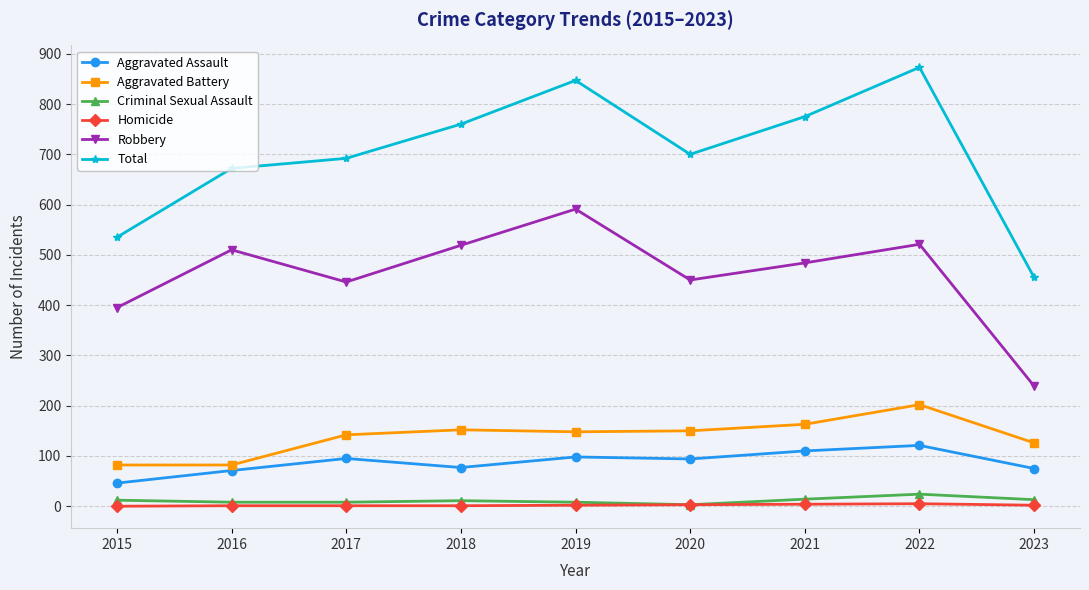

What is the difference between the maximum and minimum values in the Criminal Sexual Assault series?

21